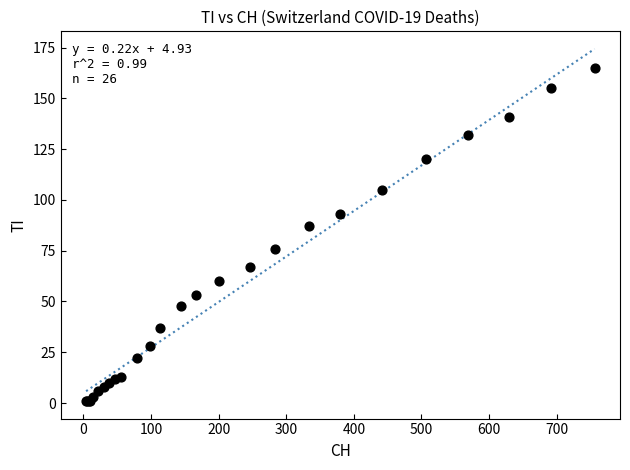

What Y value in the scatter plot is closest to 83?

87